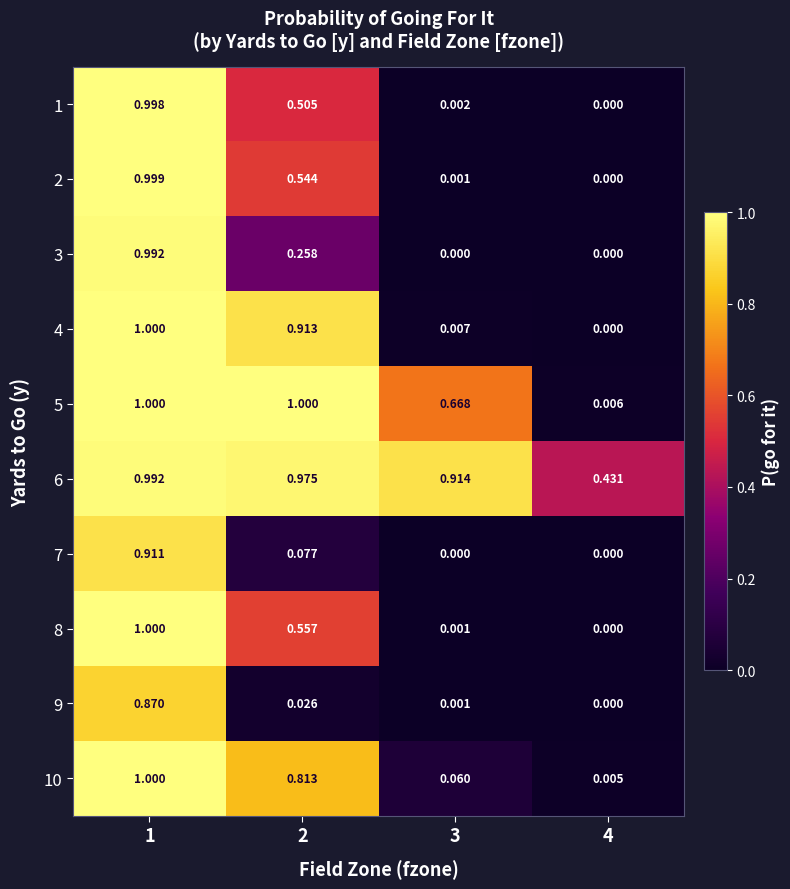

Is the value of 8 at 2 greater than the value of 10 at 2?

No